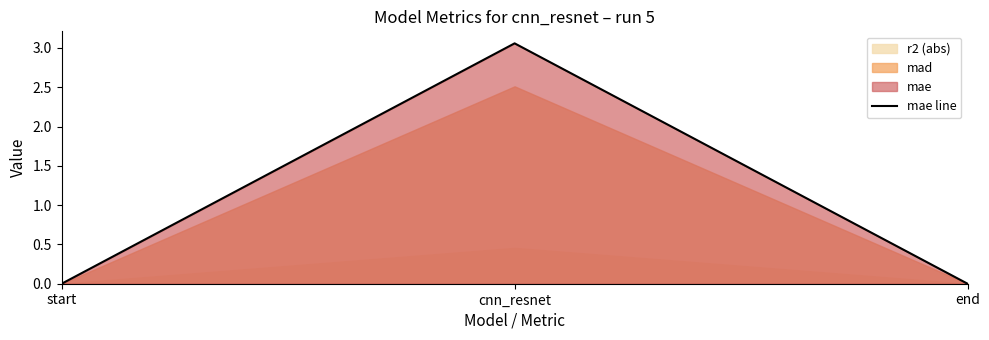

What is the label of the 3rd point from the left?

end